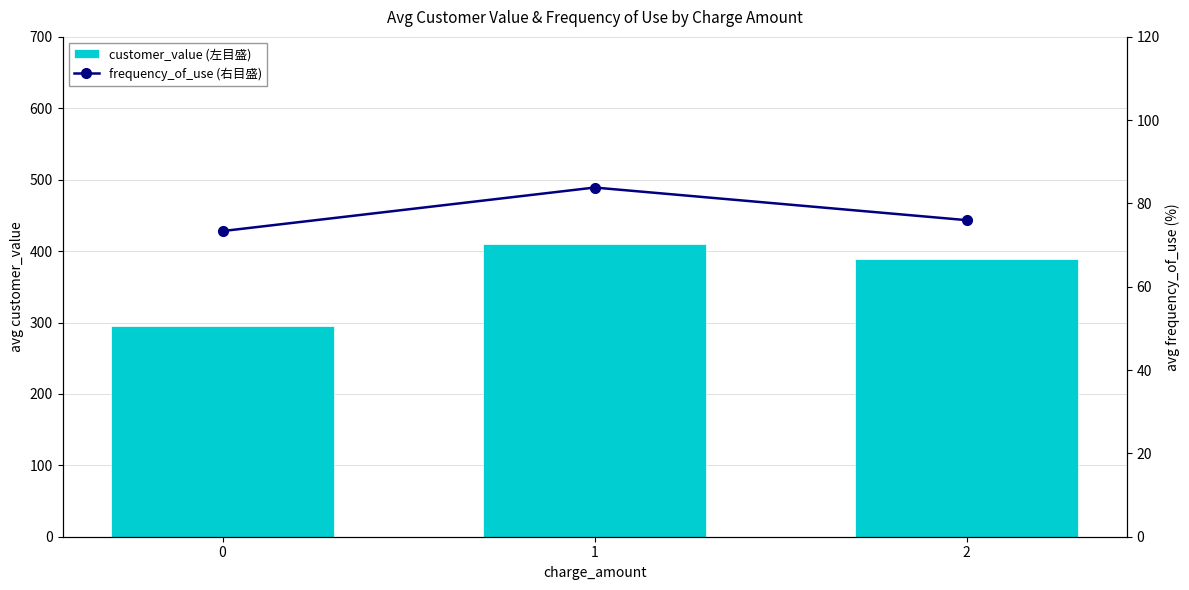

The value of frequency_of_use (右目盛) at 2 is 49.4. True or false?

False